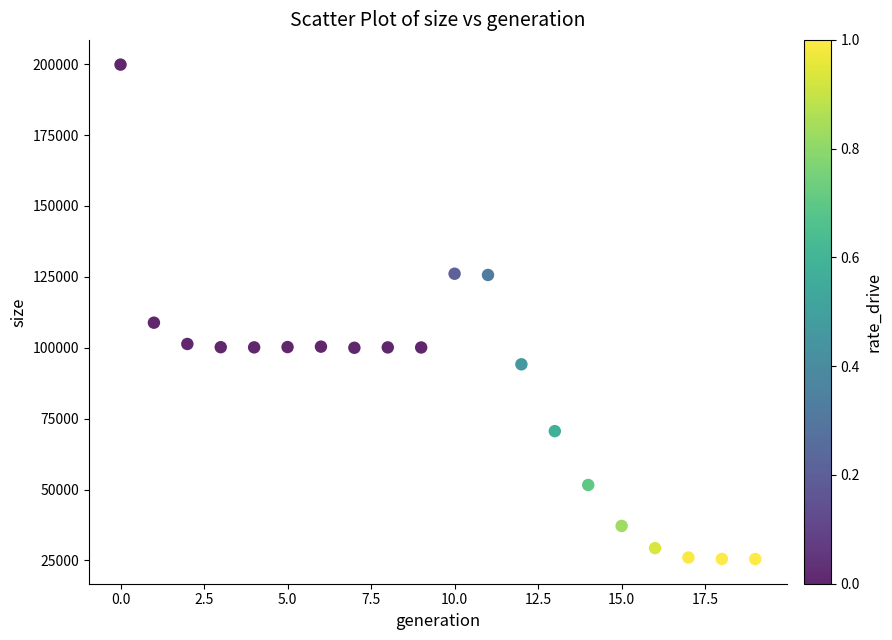

What Y value in the scatter plot is closest to 112678?

108842